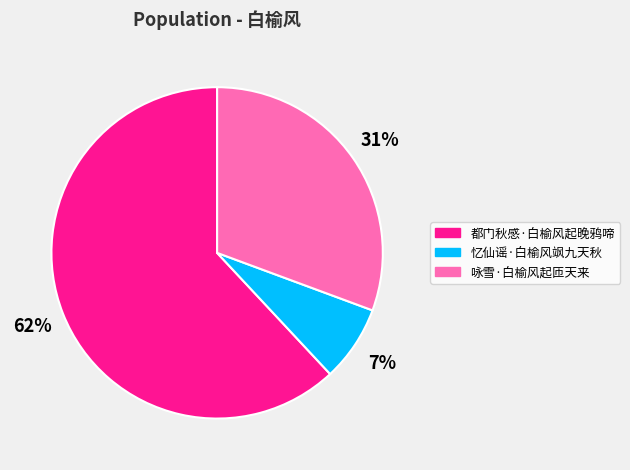

Do 忆仙谣·白榆风飒九天秋 and 都门秋感·白榆风起晚鸦啼 together represent more than half of the pie?

Yes